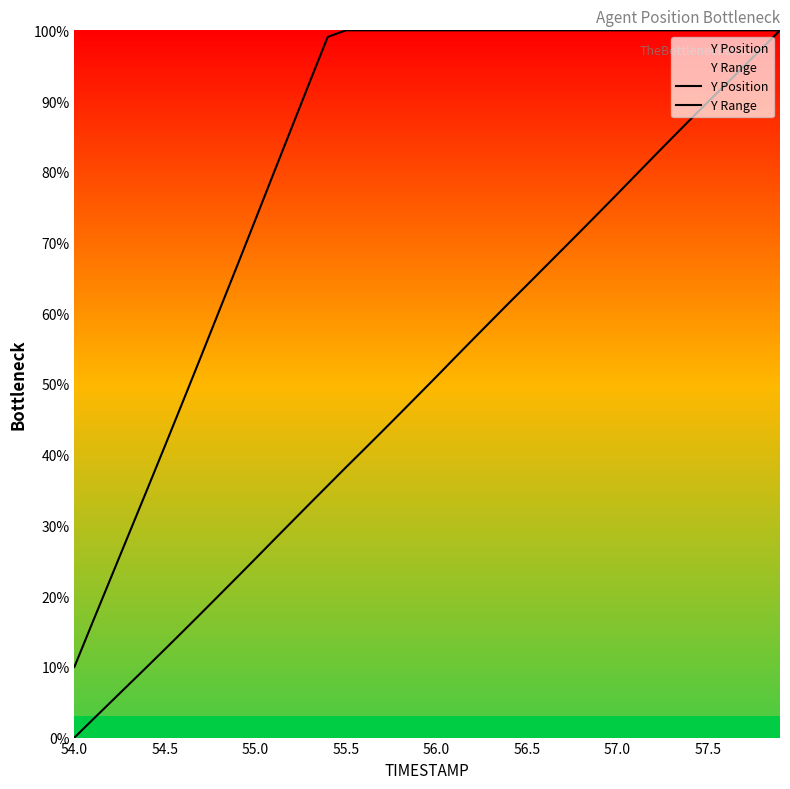

True or false: Y Range and Y Position cross at least once.

False